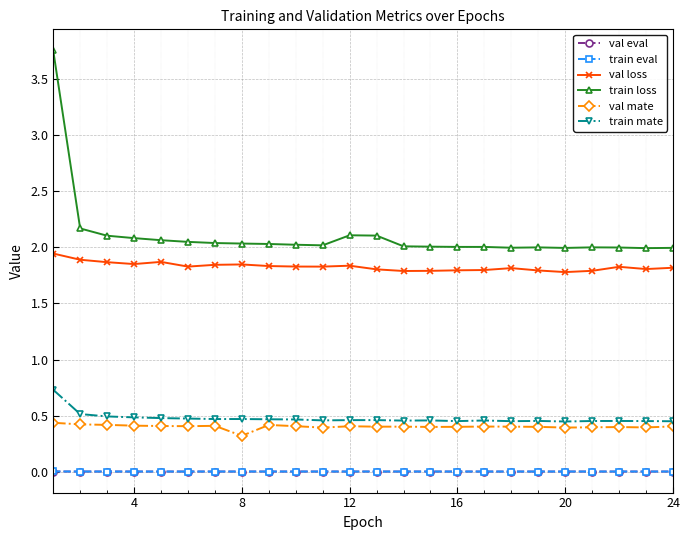

Is this an area chart (filled region under the line)?

No